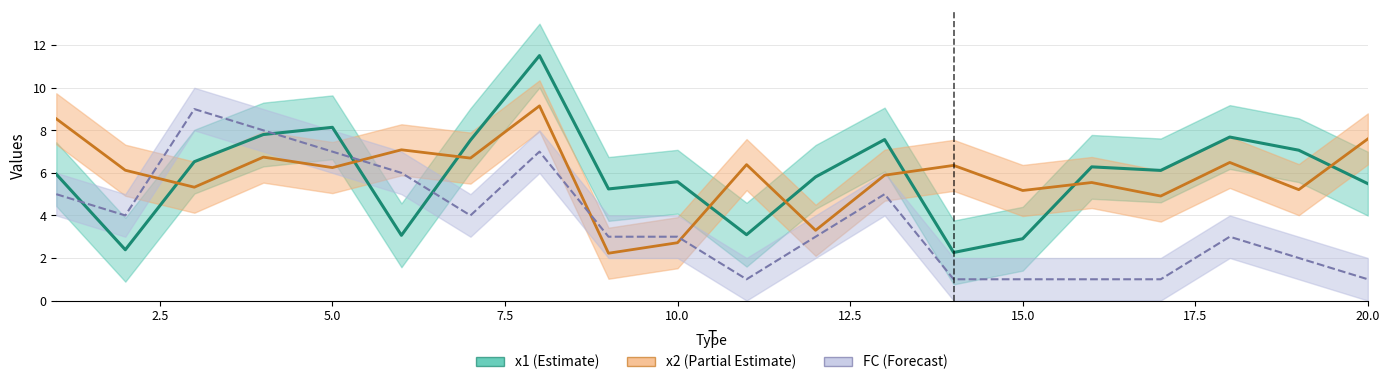

Between 6 and 10, which series saw the biggest shift?

x2